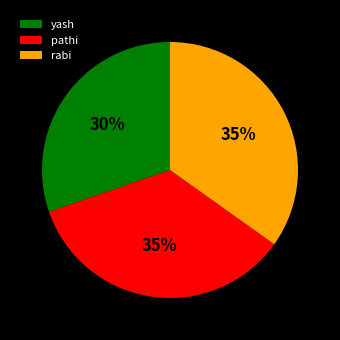

Which has a higher value, rabi or yash?

rabi